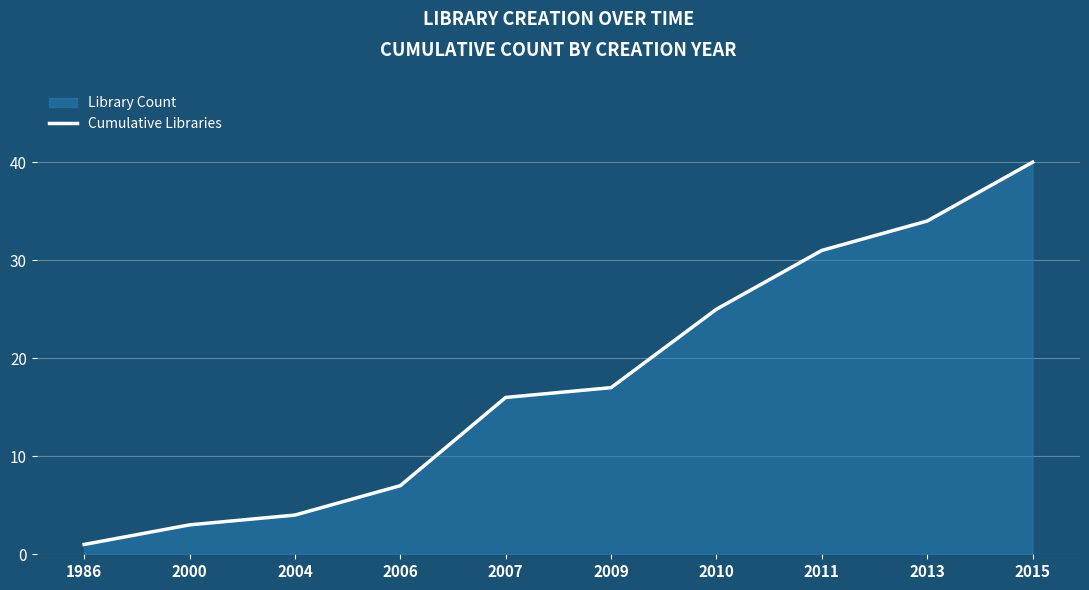

Reading left to right, extract all data points from this chart.

1986=1	2000=3	2004=4	2006=7	2007=16	2009=17	2010=25	2011=31	2013=34	2015=40